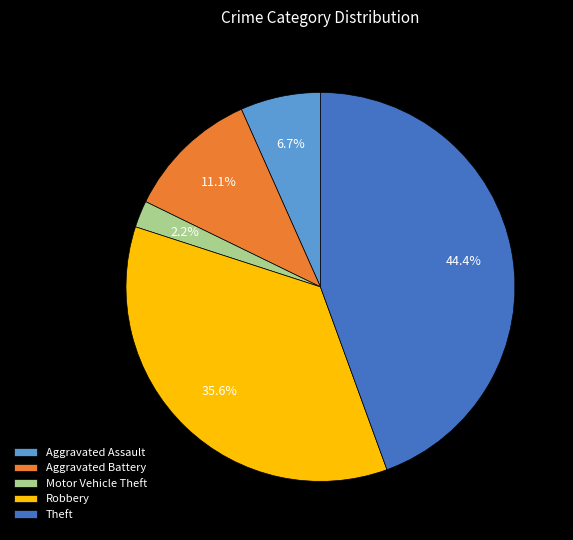

Rank the categories by value from highest to lowest.

Theft, Robbery, Aggravated Battery, Aggravated Assault, Motor Vehicle Theft